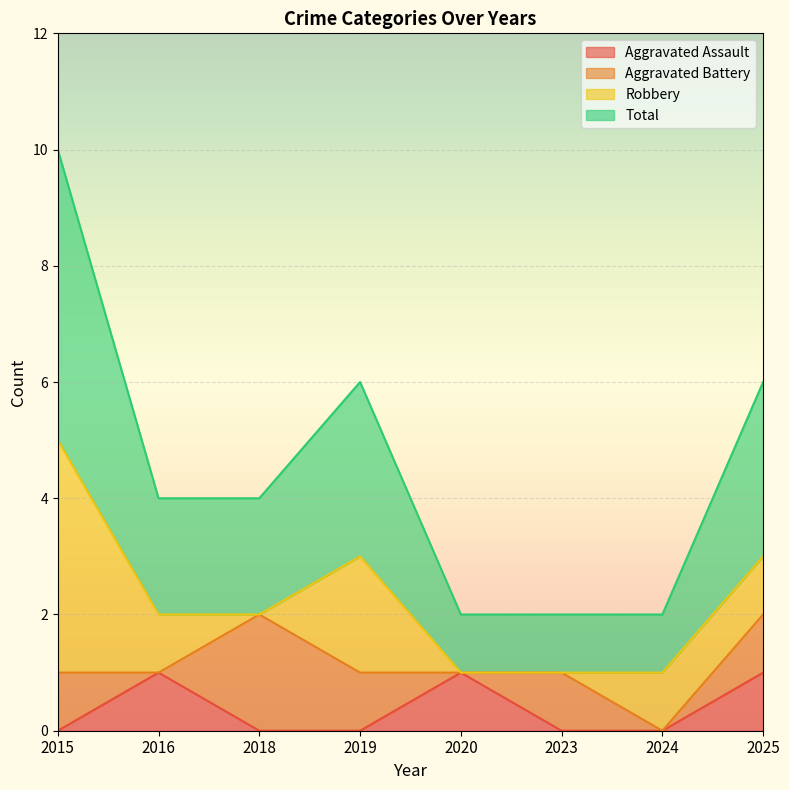

True or false: Aggravated Assault and Total cross at least once.

False